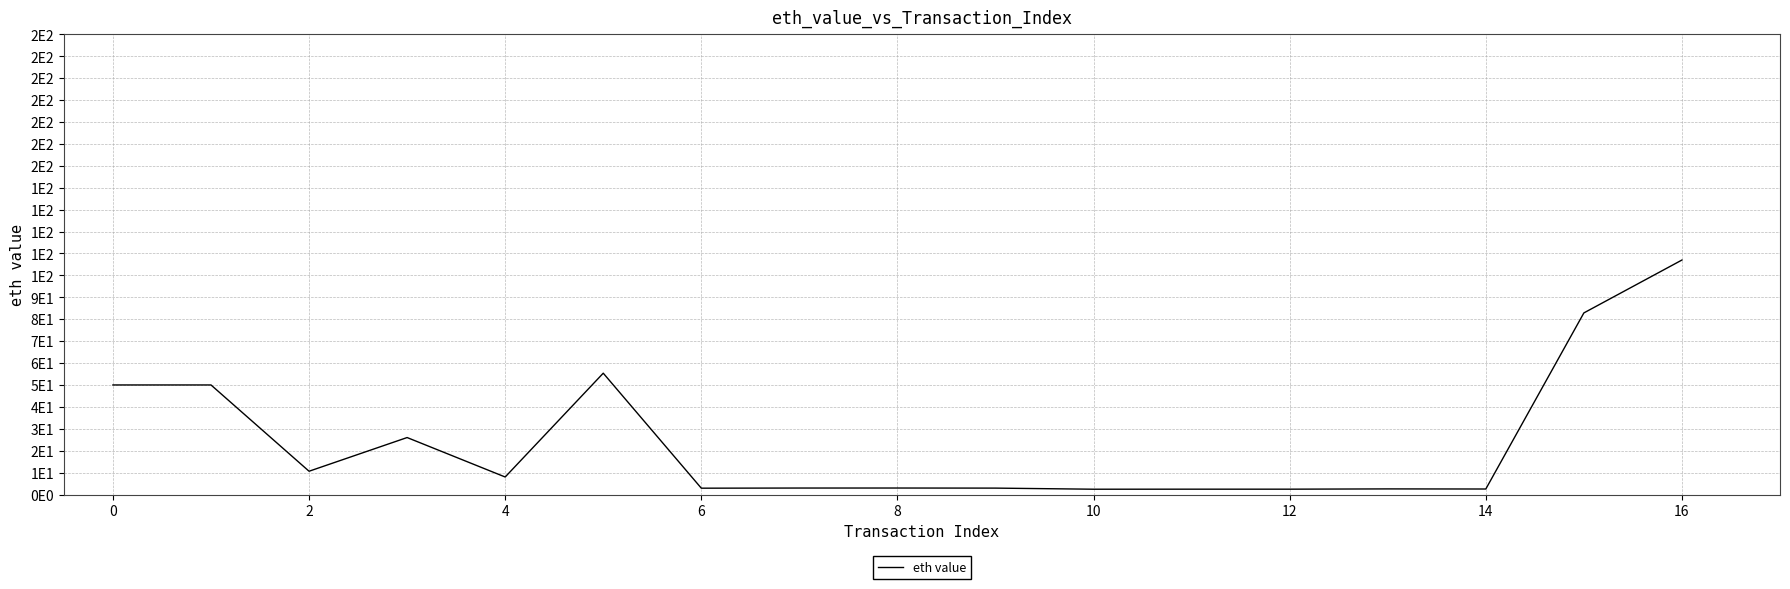

Does the chart display data point markers on the line(s)?

No